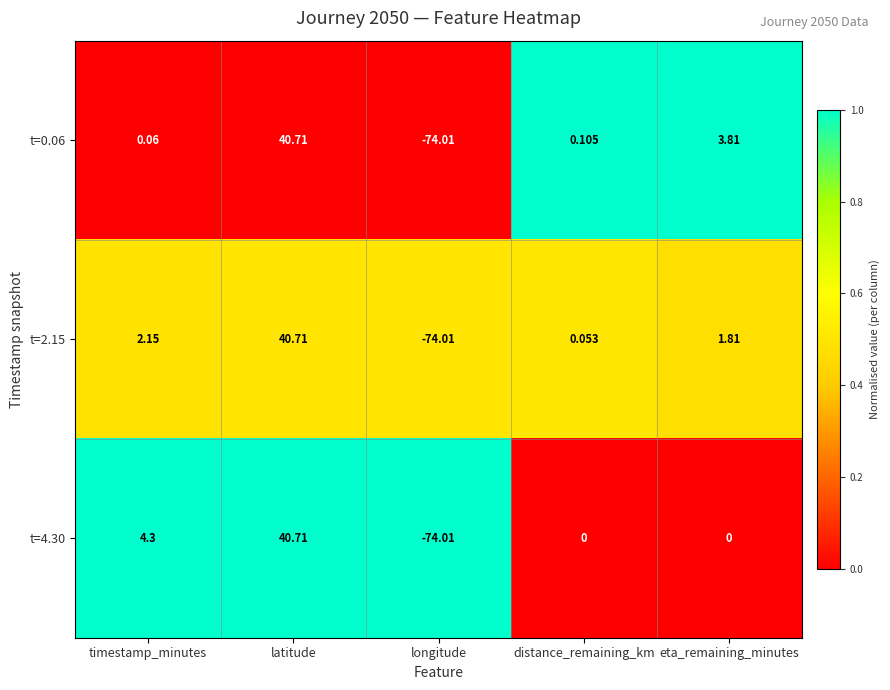

At which category is the sum across all series the highest?

latitude